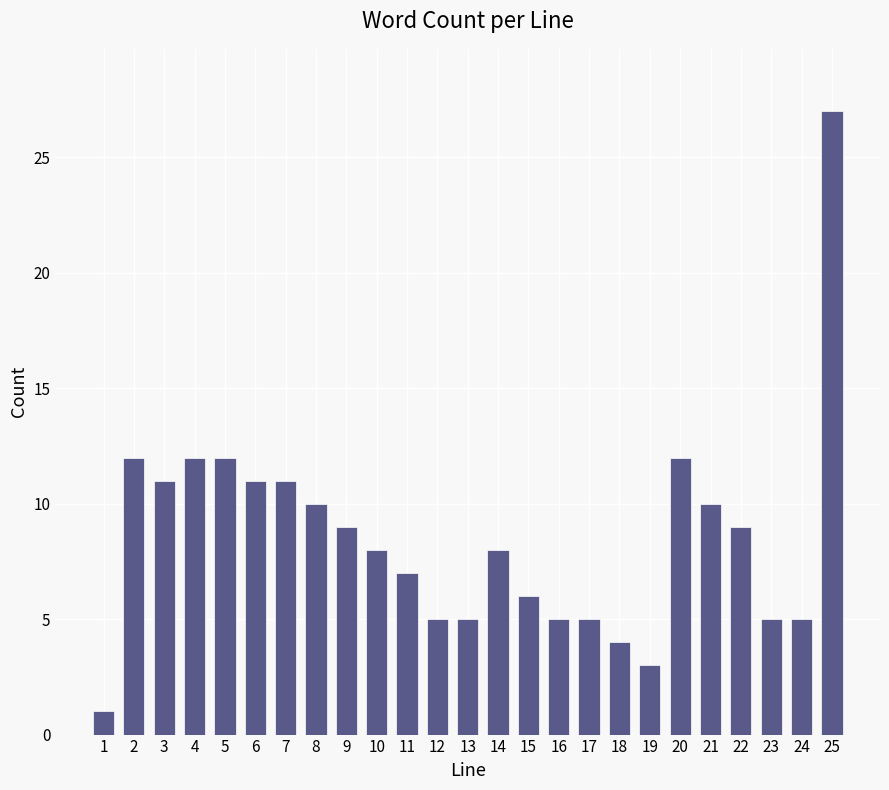

Reading left to right, what are all the values shown in this chart?

1=1	2=12	3=11	4=12	5=12	6=11	7=11	8=10	9=9	10=8	11=7	12=5	13=5	14=8	15=6	16=5	17=5	18=4	19=3	20=12	21=10	22=9	23=5	24=5	25=27